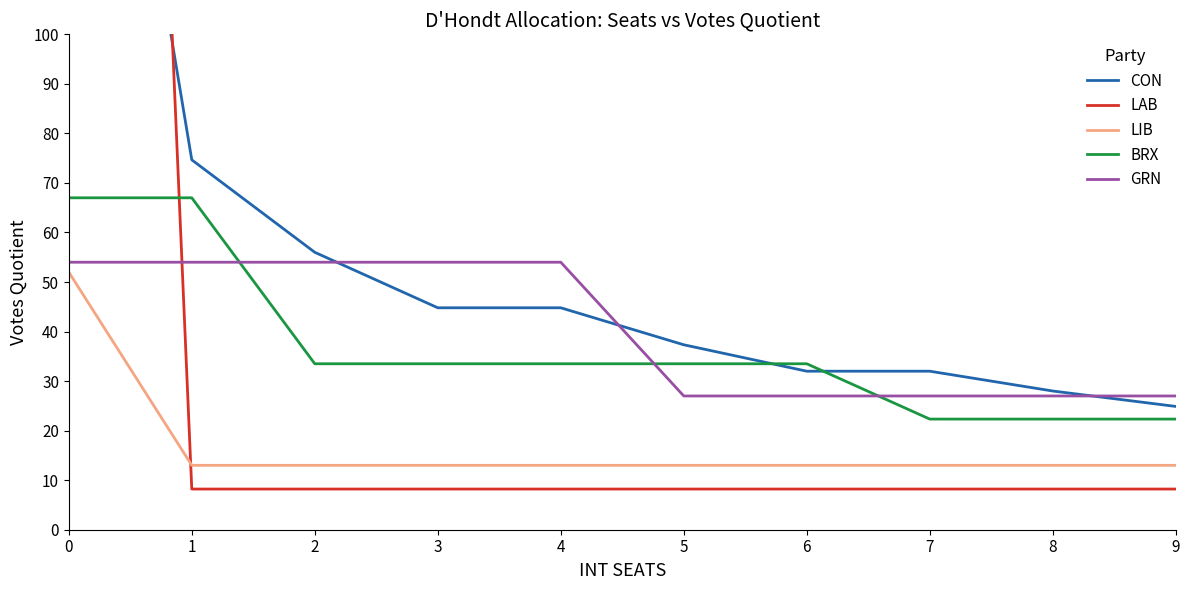

Where do BRX and LAB first cross each other?

0 and 1